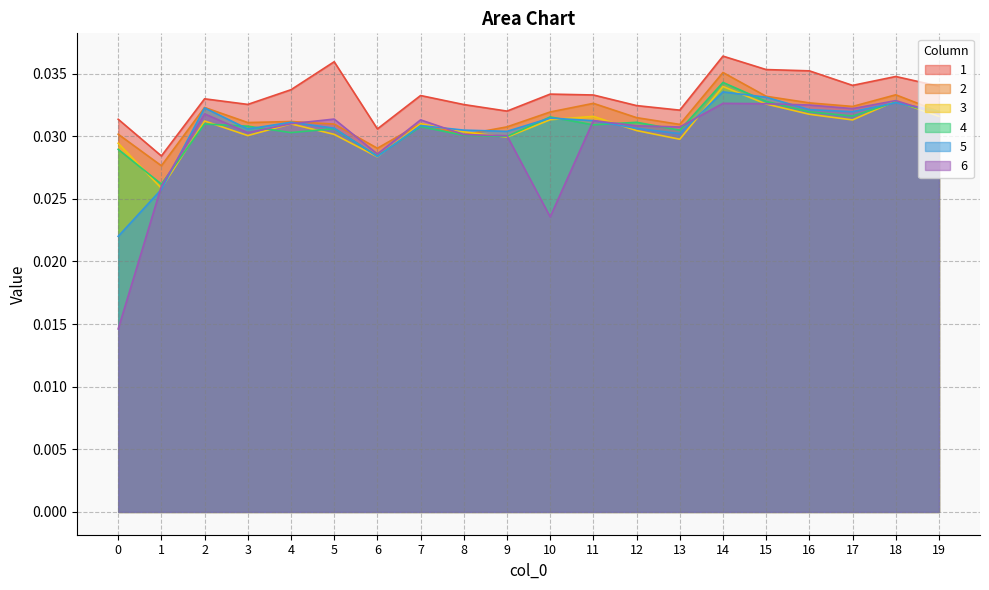

At 0, list the series in order from smallest to largest.

6, 5, 4, 3, 2, 1